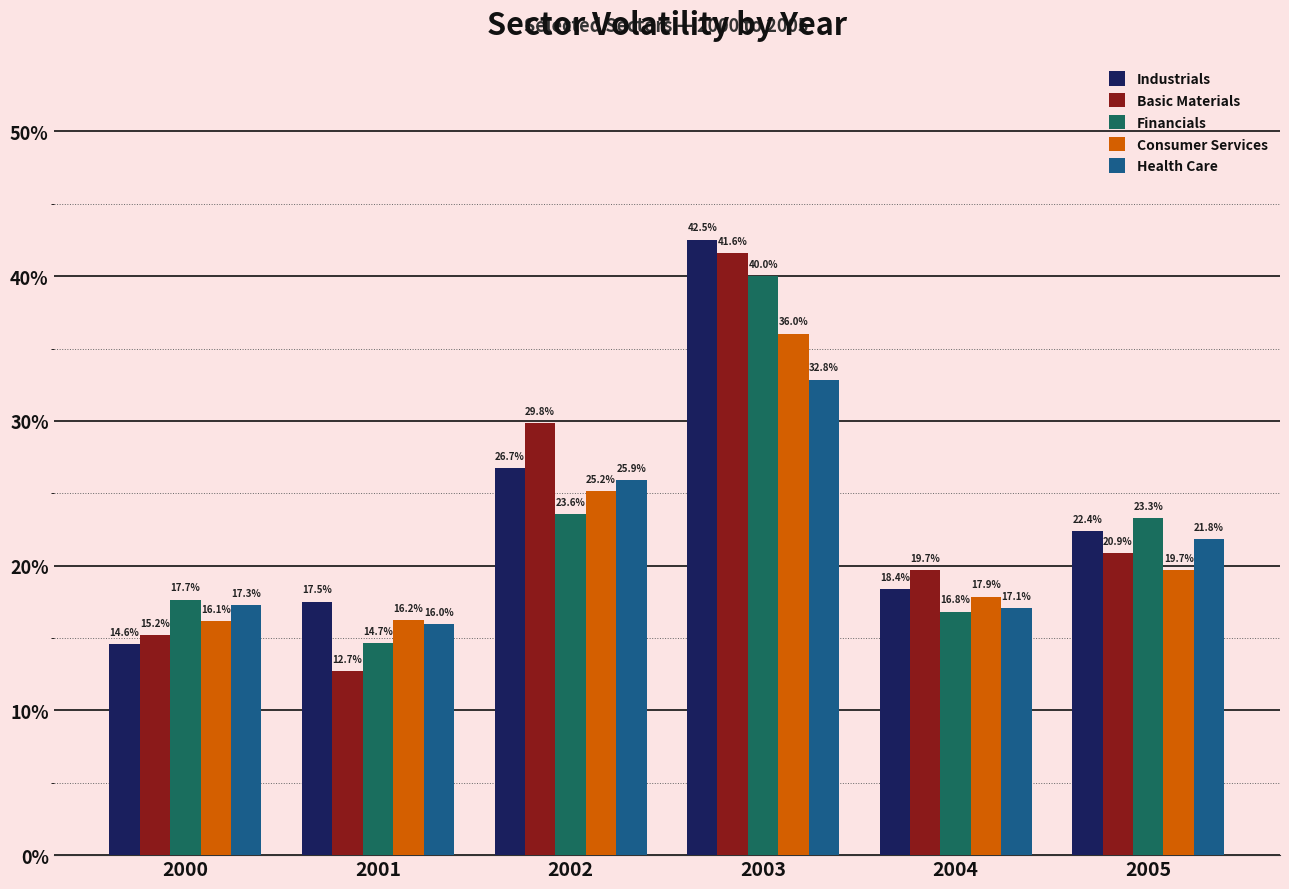

Are the bars grouped side by side (vs. stacked)?

Yes